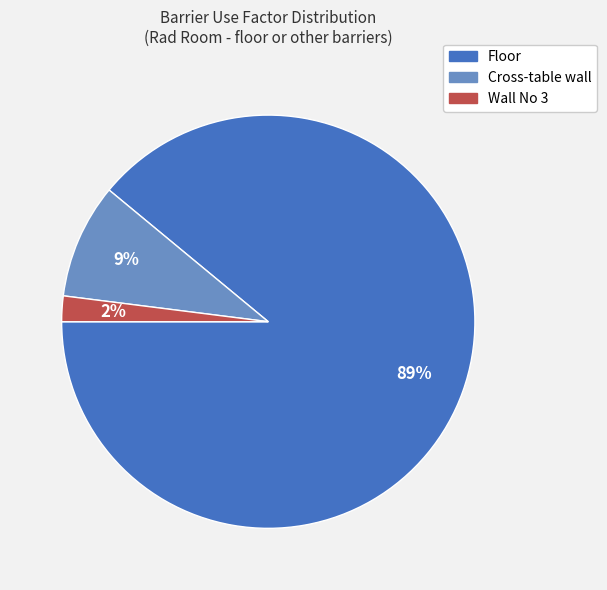

Between Cross-table wall and Wall No 3, which is larger?

Cross-table wall